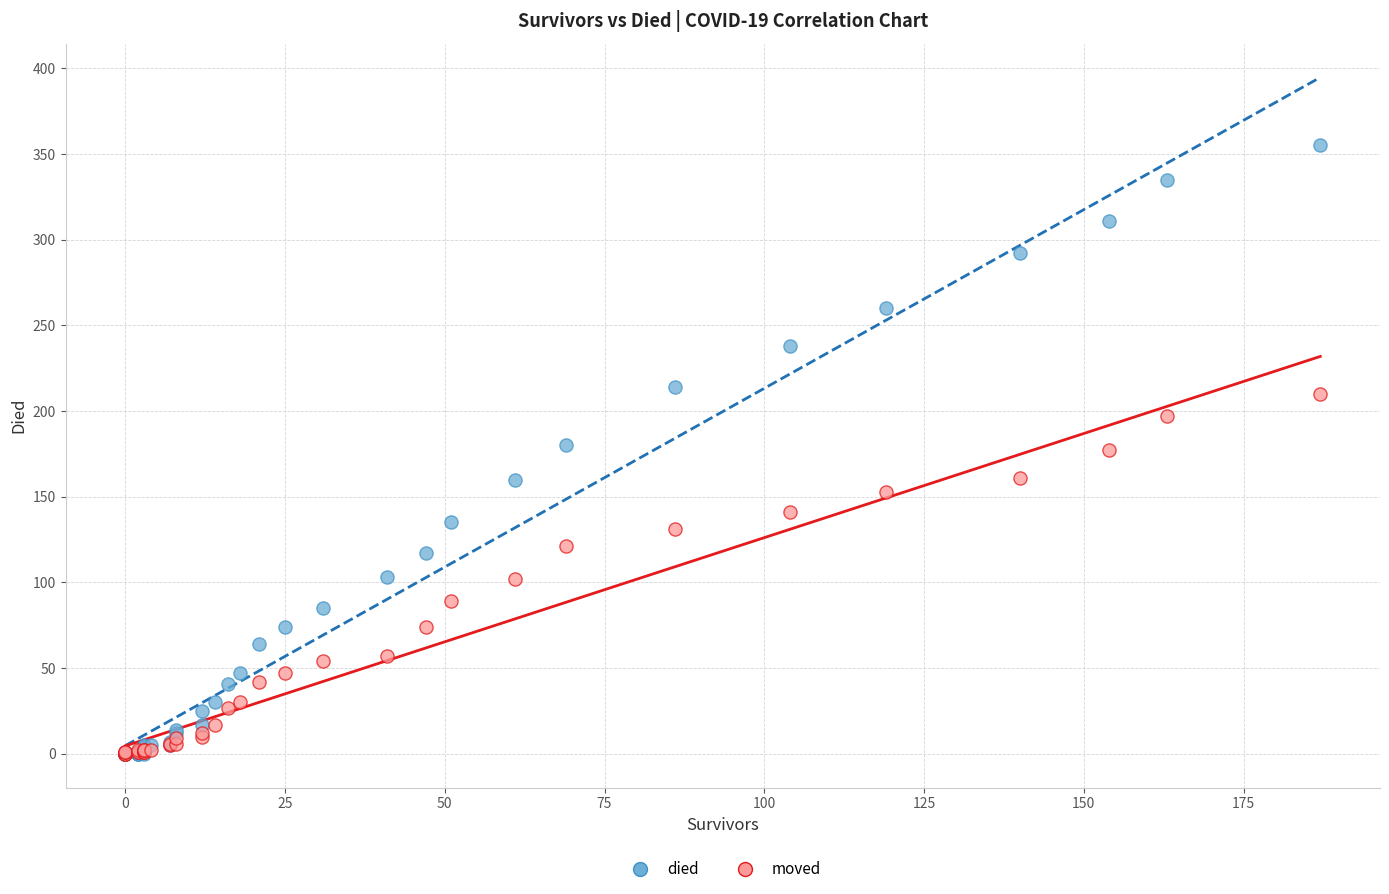

What are all the series names shown in the legend?

died, moved